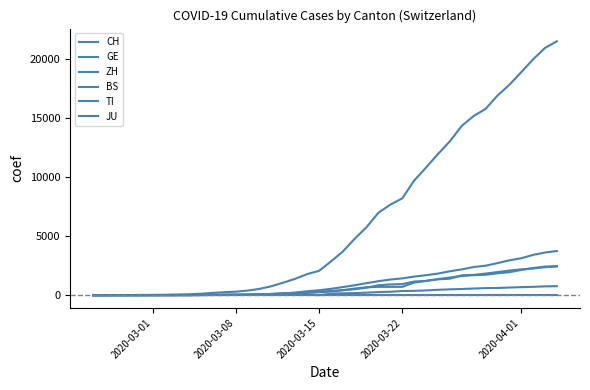

Does the chart display data point markers on the line(s)?

No